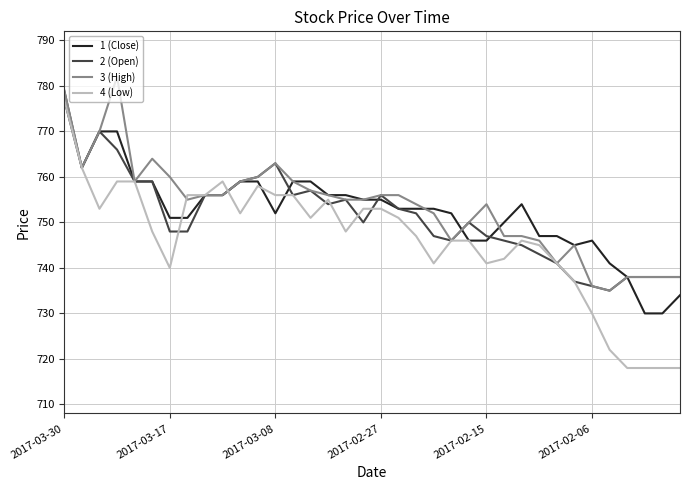

What is the maximum value shown in the chart?

782